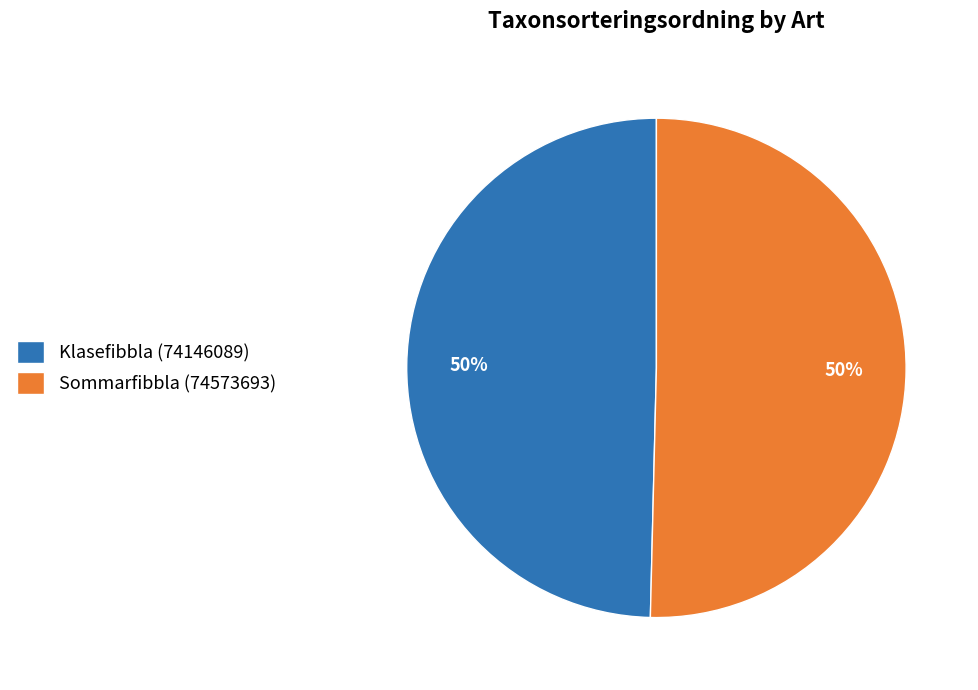

The Sommarfibbla (74573693) slice represents 61% of the pie. True or false?

False